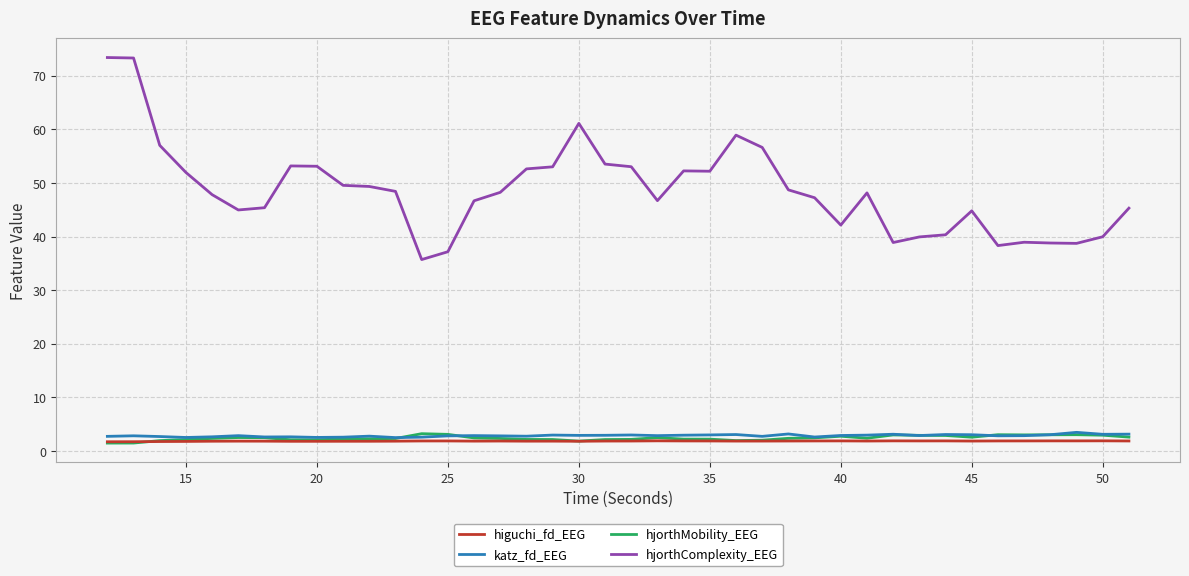

Which series has the largest total across all categories?

hjorthComplexity_EEG